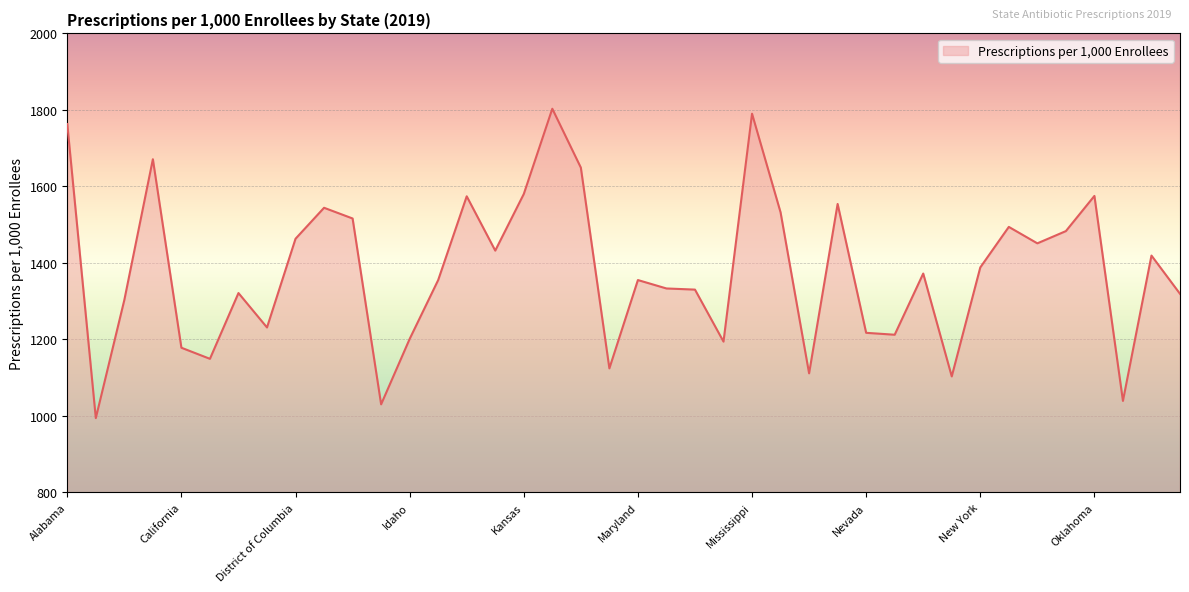

What is the greatest value displayed?

1803